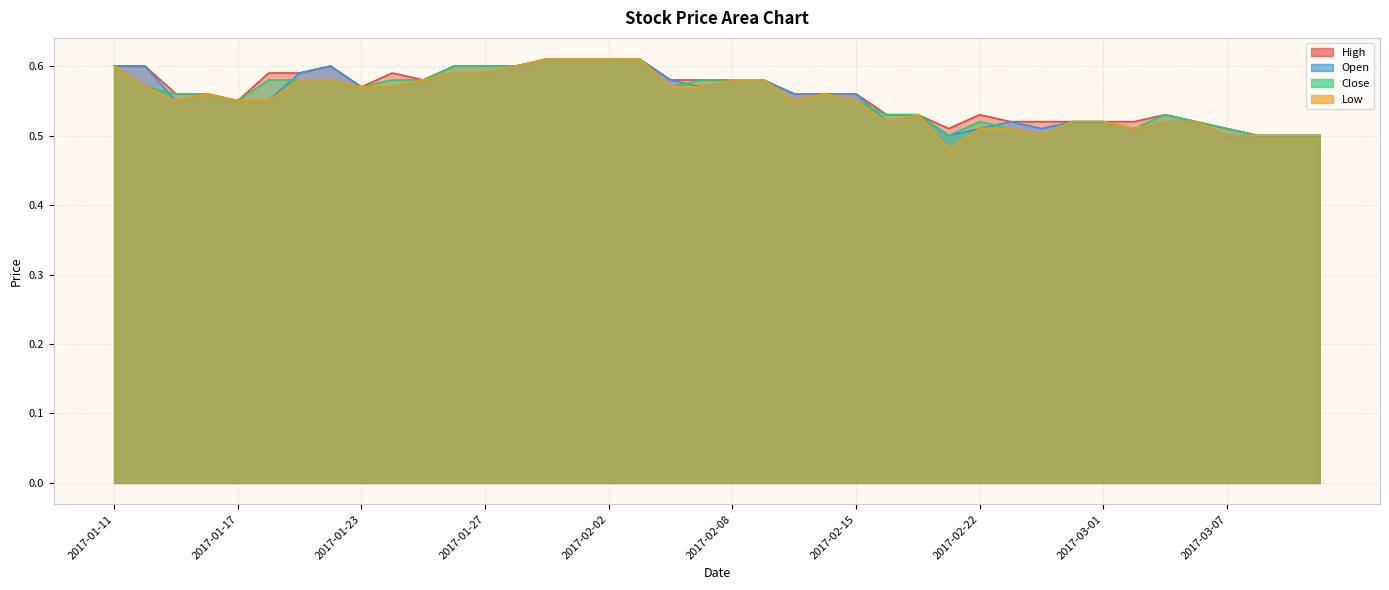

The value of High at 2017-03-13 is 0.5. True or false?

True